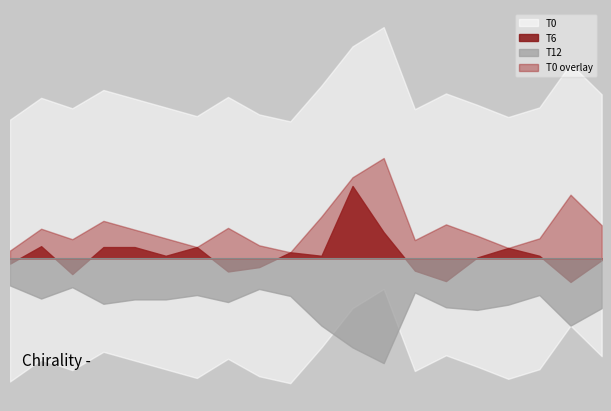

What is the value of the T12 point at the 3rd from the left?

2.7